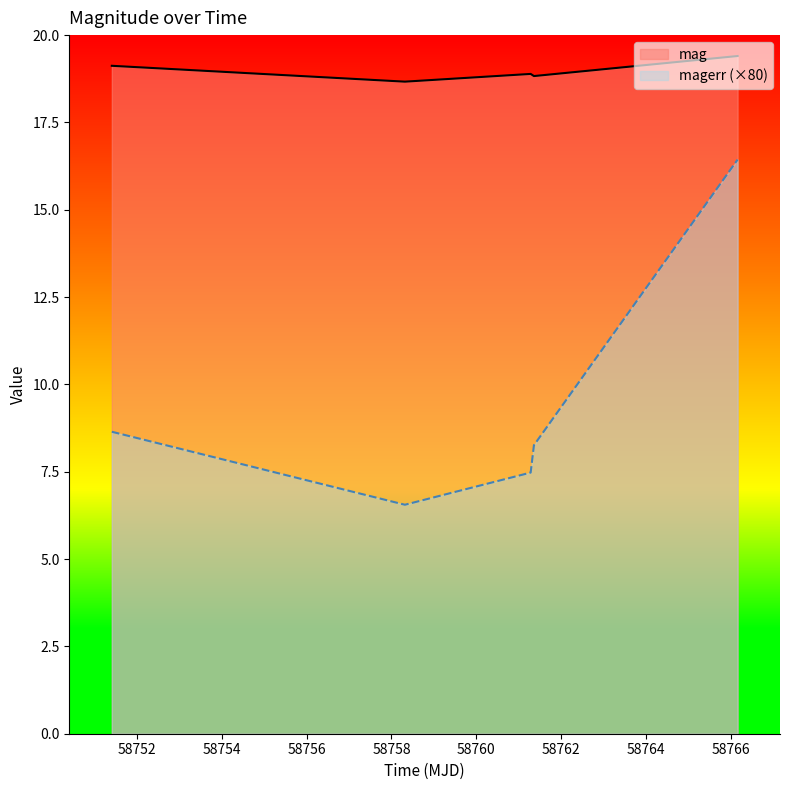

Reading right to left, extract all data points from this chart.

mag: 58766.16340279998=19.4	58761.360324100126=18.8	58761.28296299977=18.9	58758.31739579979=18.7	58751.40456019994=19.1
magerr: 58766.16340279998=16.4	58761.360324100126=8.3	58761.28296299977=7.5	58758.31739579979=6.6	58751.40456019994=8.6